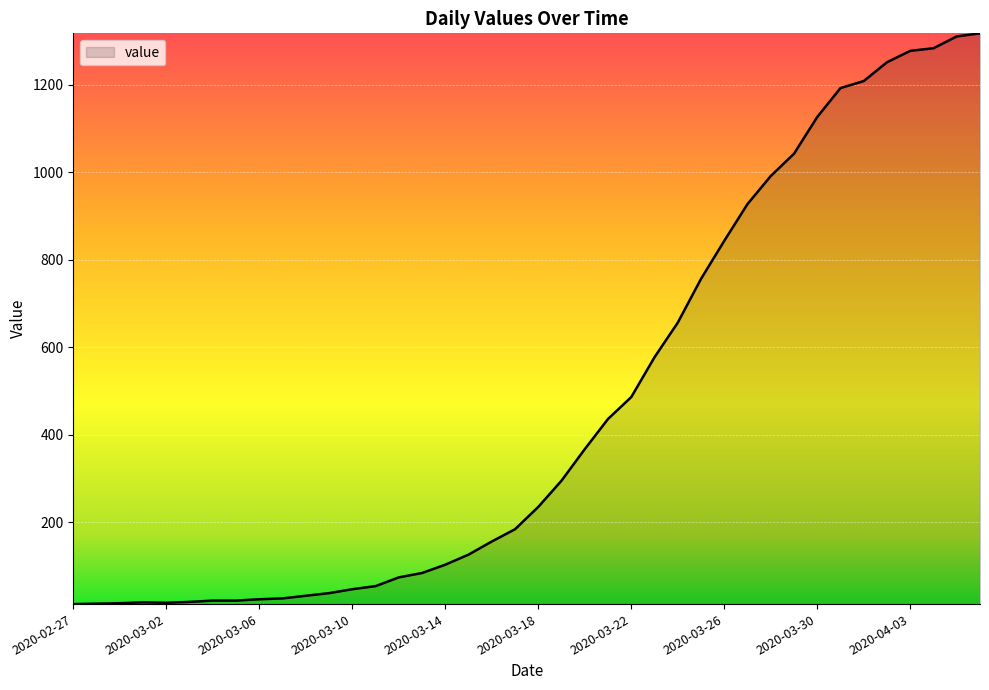

What is the difference between the maximum and minimum values?

1304